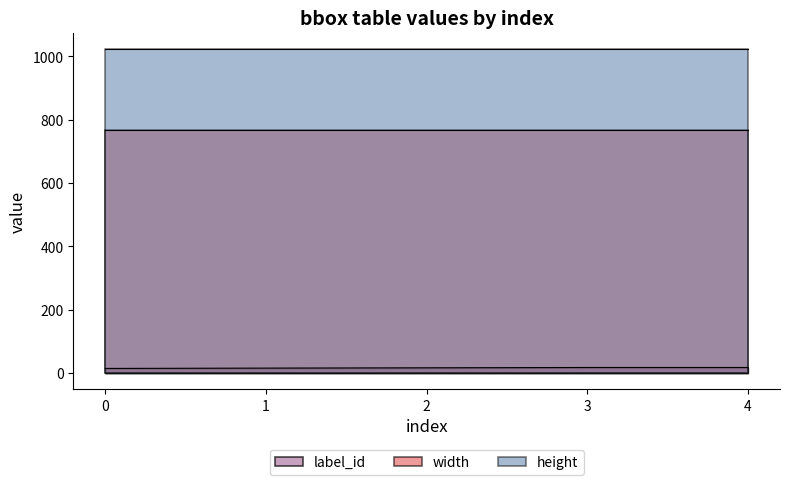

Where is label_id nearest to the value 16?

1